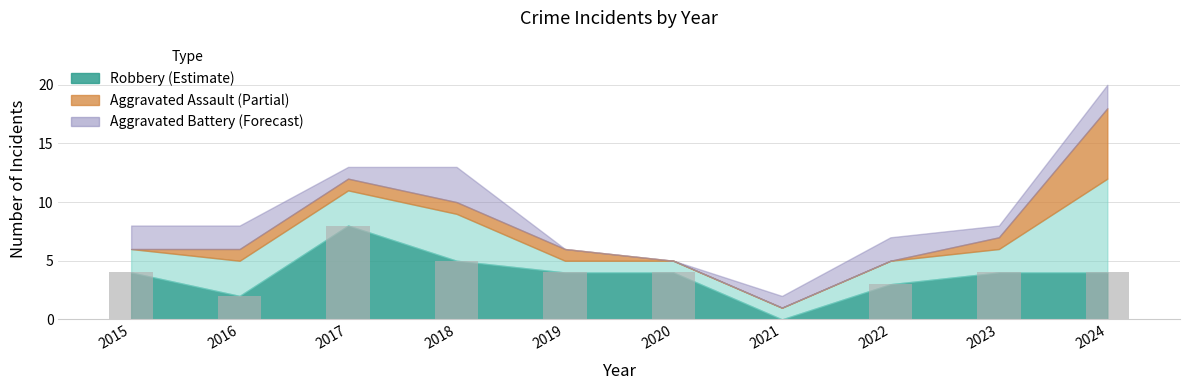

At which category does the chart reach its peak across all series?

2017